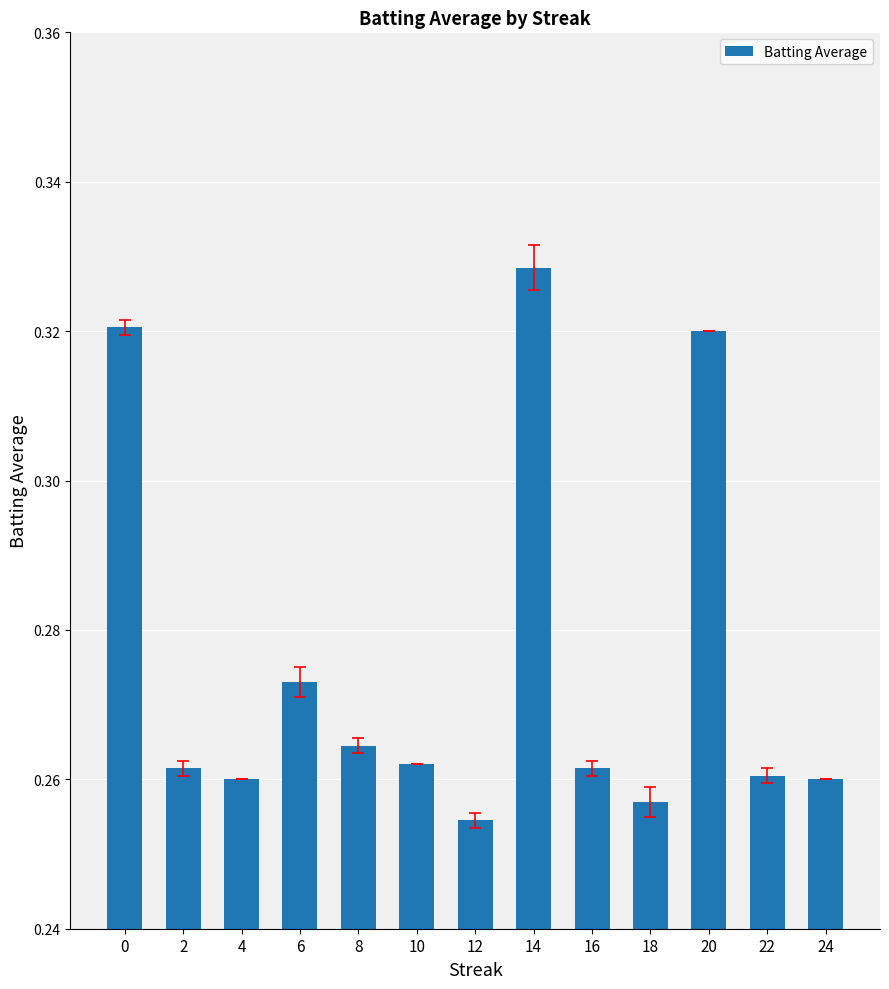

Between 2 and 20, which is larger?

20